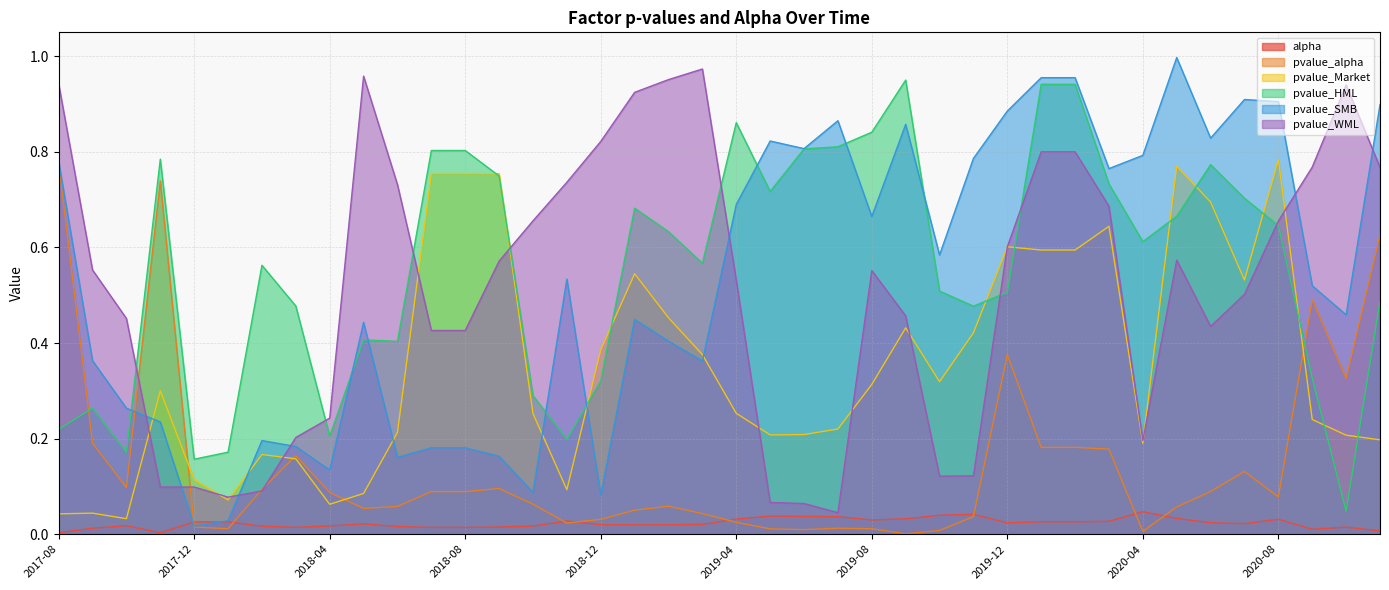

What is the sum of the pvalue_alpha values at 2019-07 and 2020-10?

0.3